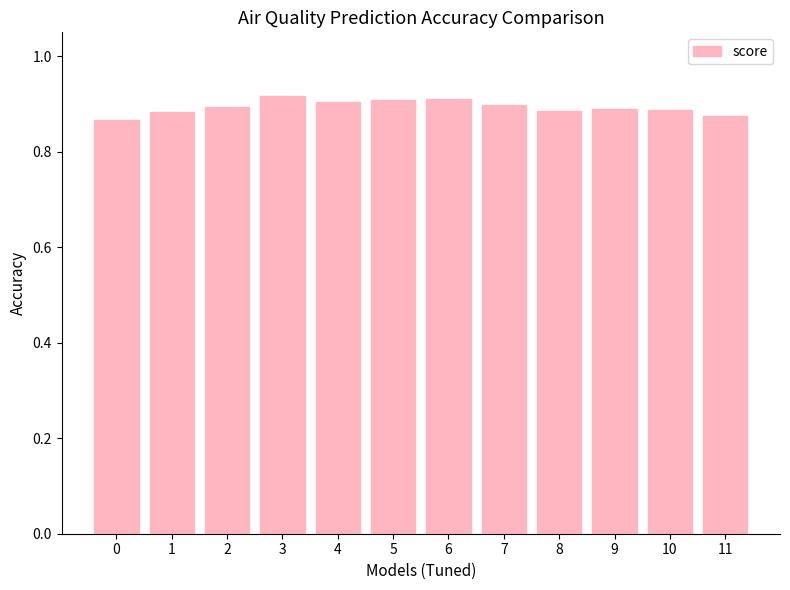

What is the sum of the values at 5 and 6?

1.8